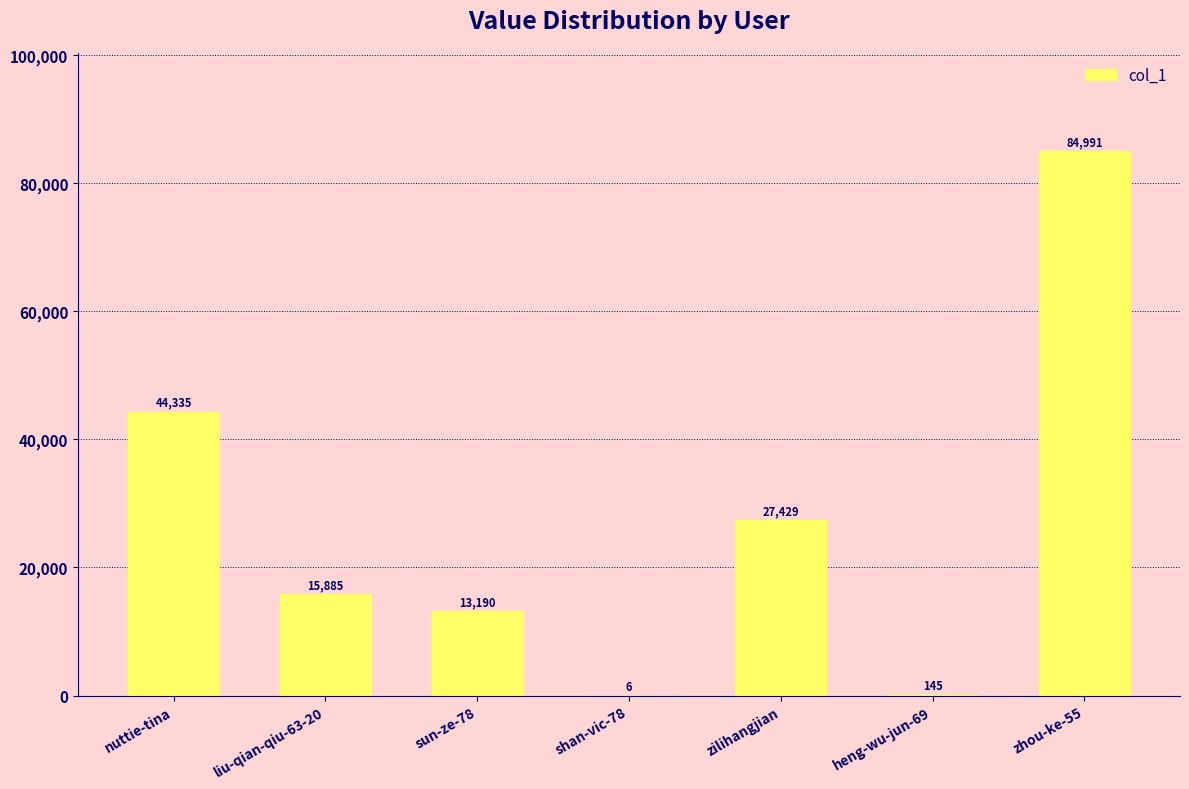

The value at liu-qian-qiu-63-20 is 9470. True or false?

False